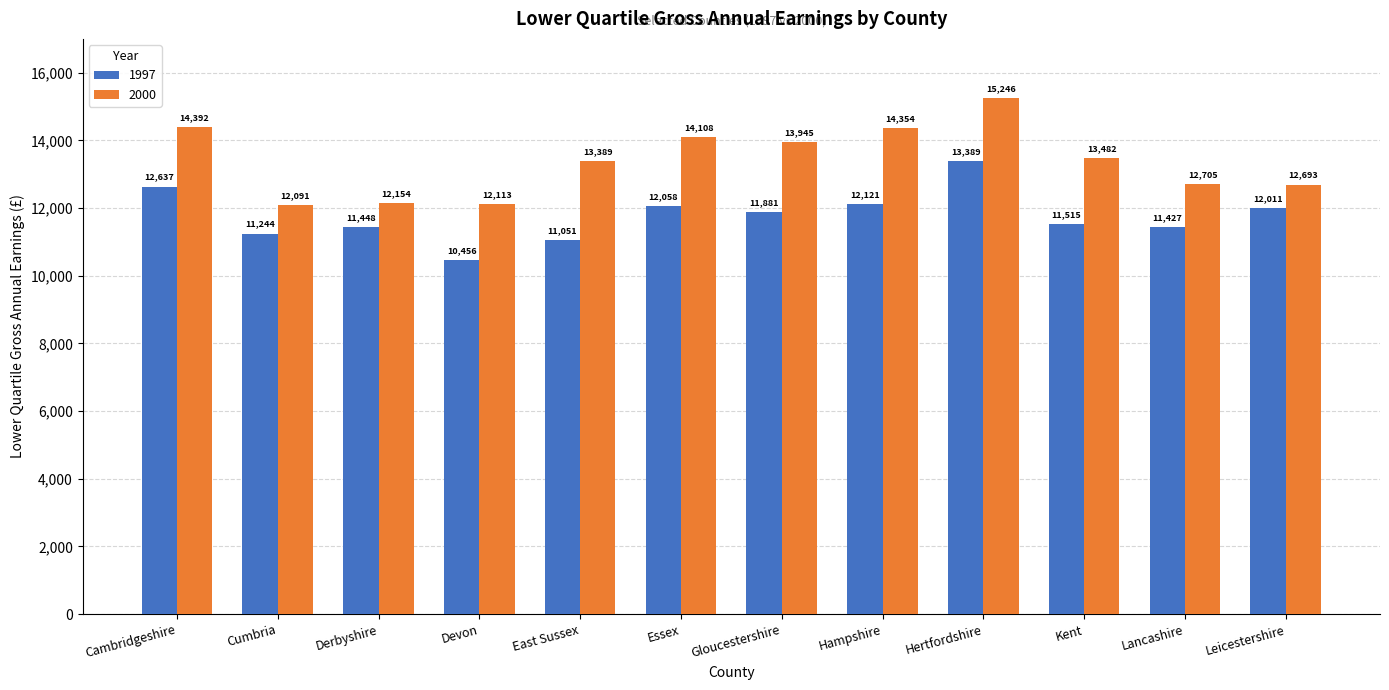

The value of 1997 at Leicestershire is 2677. True or false?

False